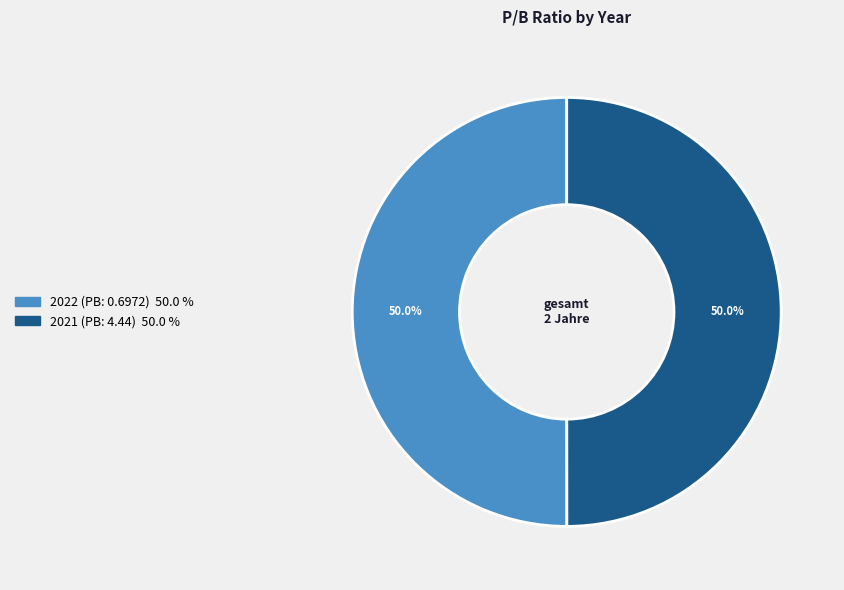

To the nearest percent, what portion does 2022 (PB: 0.6972) represent?

50%